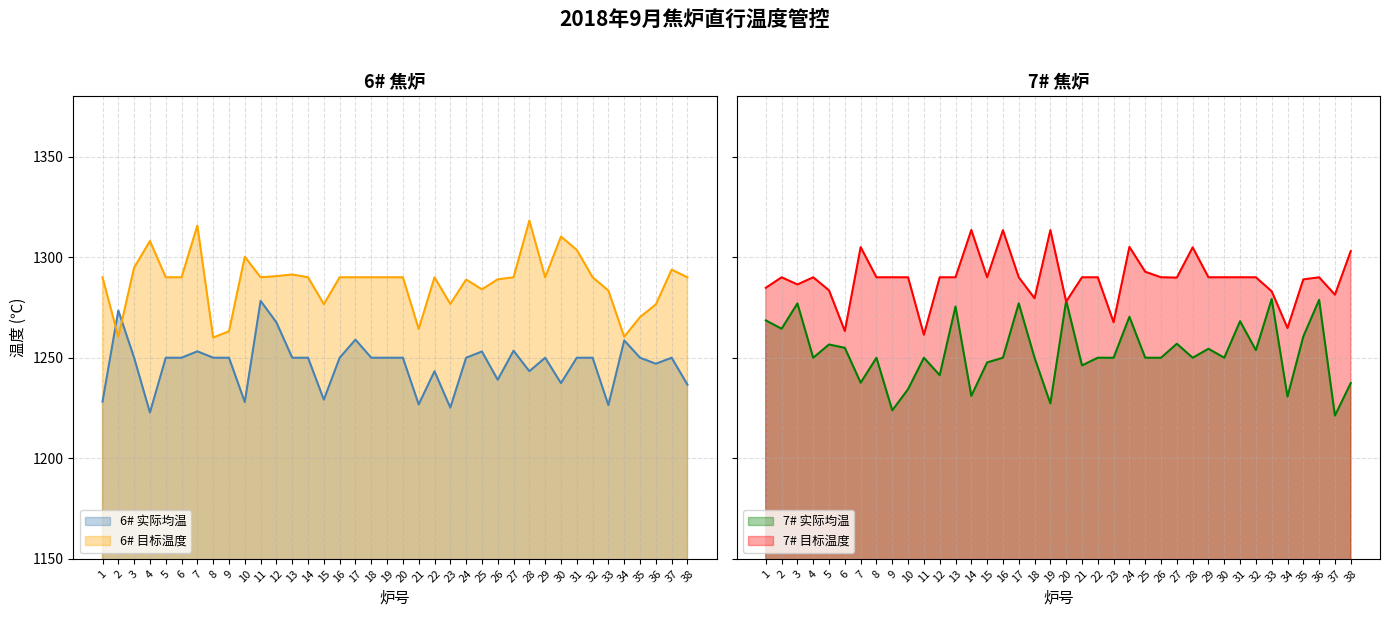

Which has a higher value, 36 or 21?

36